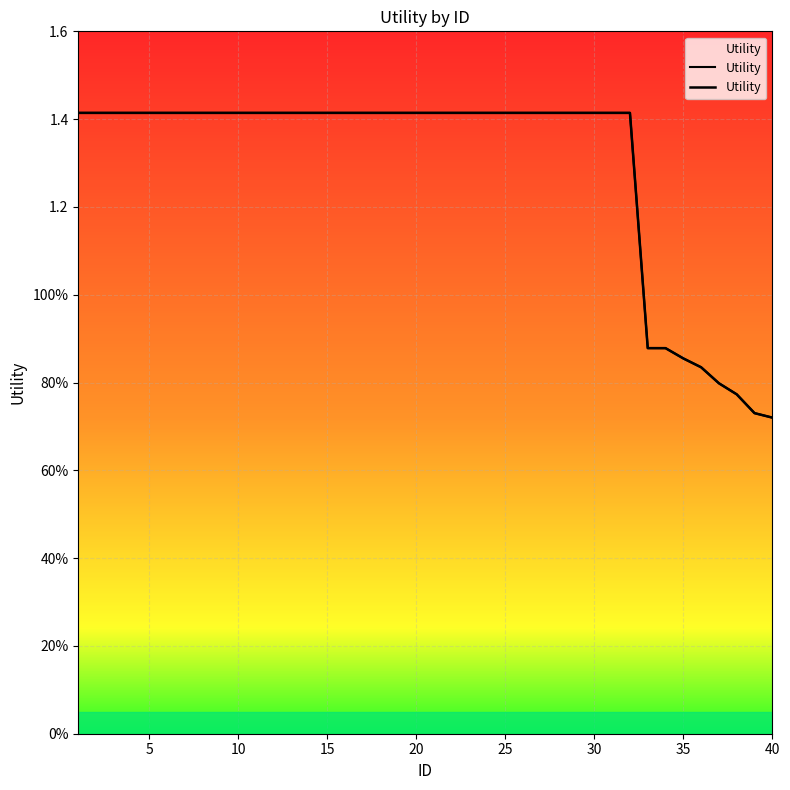

True or false: the data has more than 1 interior local peaks.

False